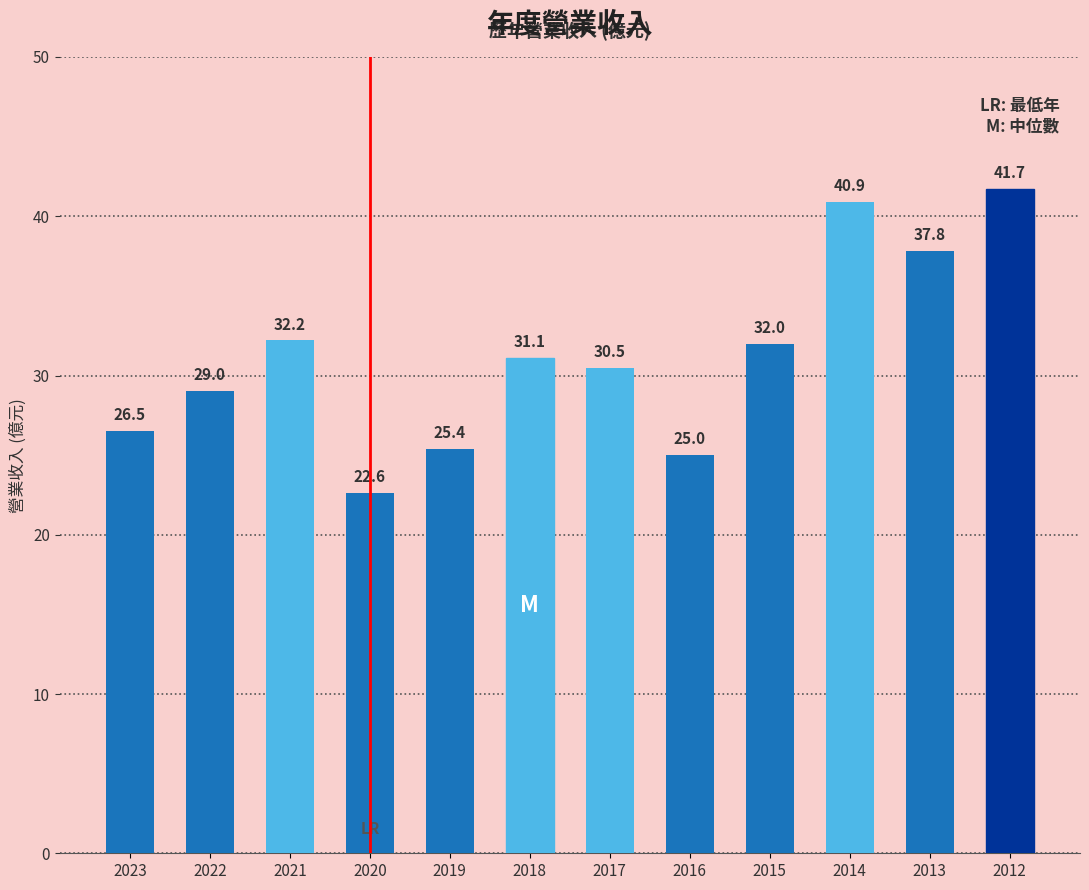

At which category does the chart reach its minimum across all series?

2020